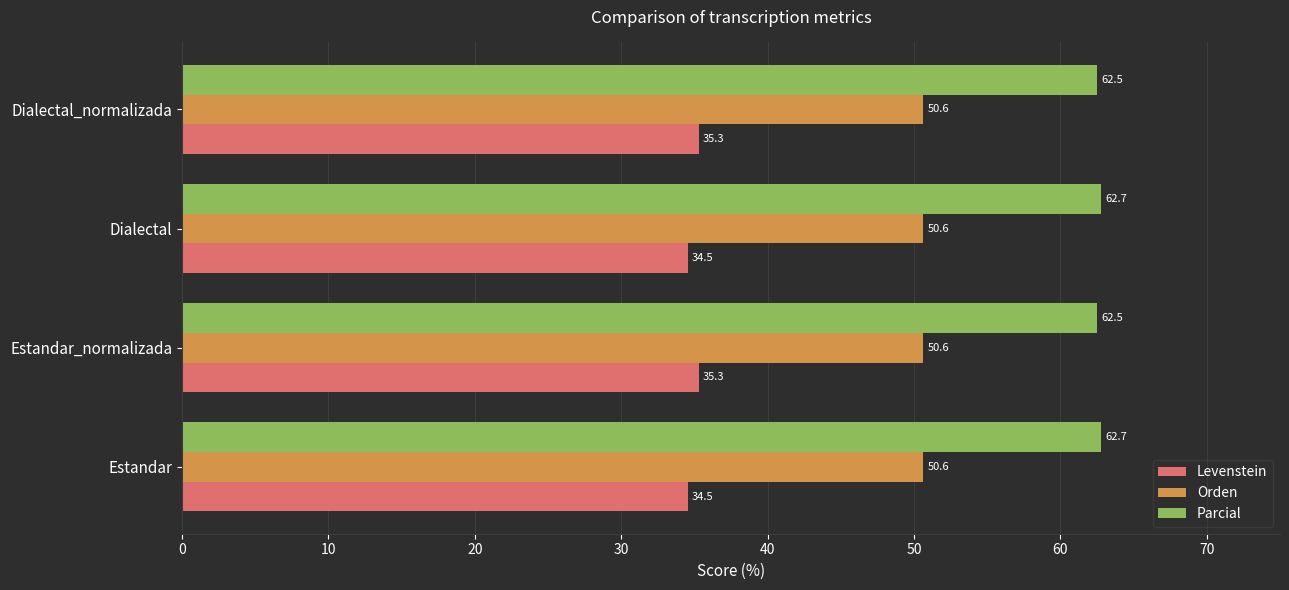

The Parcial series shows 28.1 at Estandar_normalizada. True or false?

False